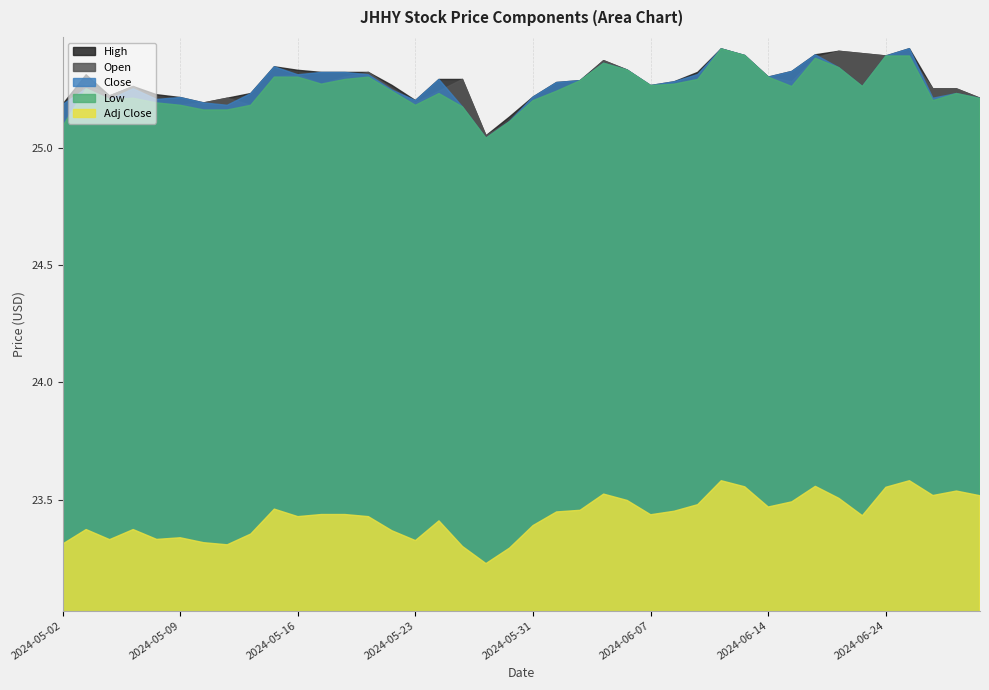

Which series has the largest total across all categories?

High